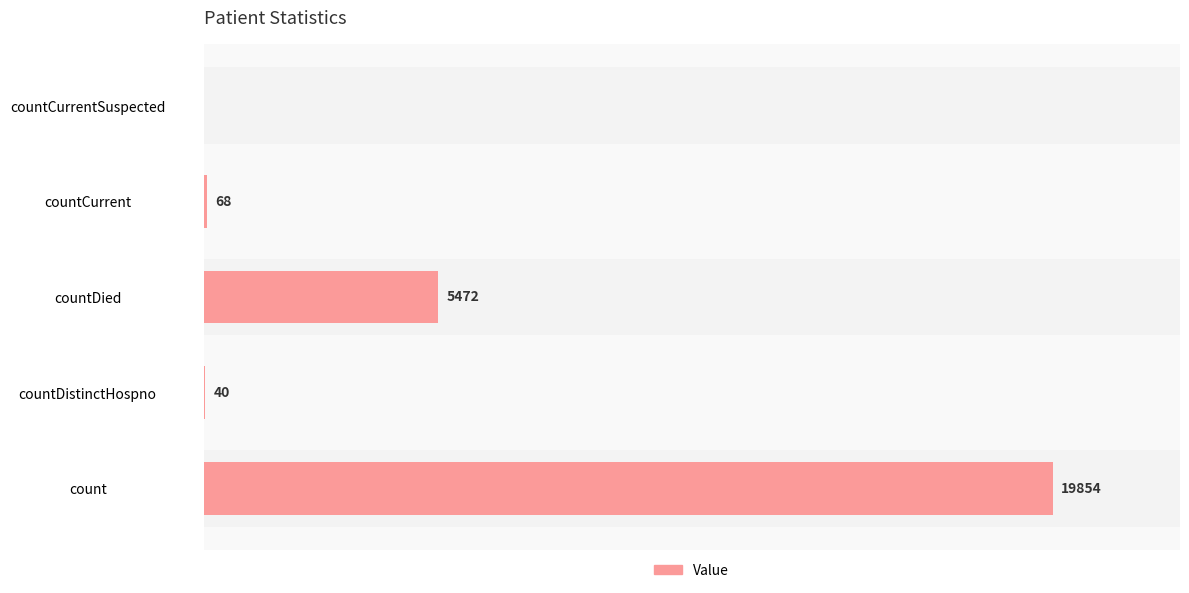

Which label corresponds to the largest value in the chart?

count